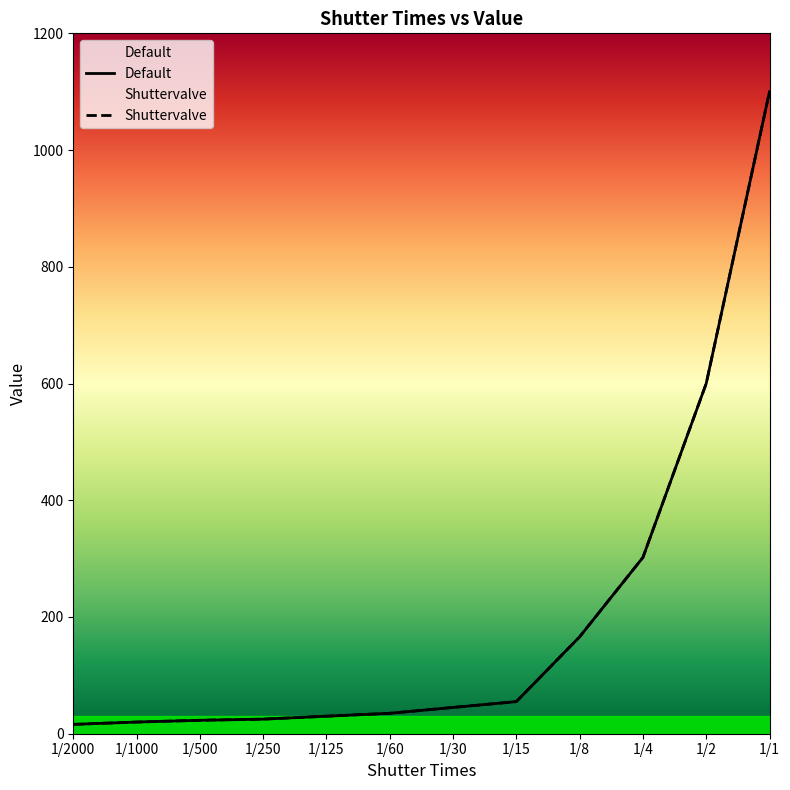

At which category does the chart reach its minimum across all series?

1/2000